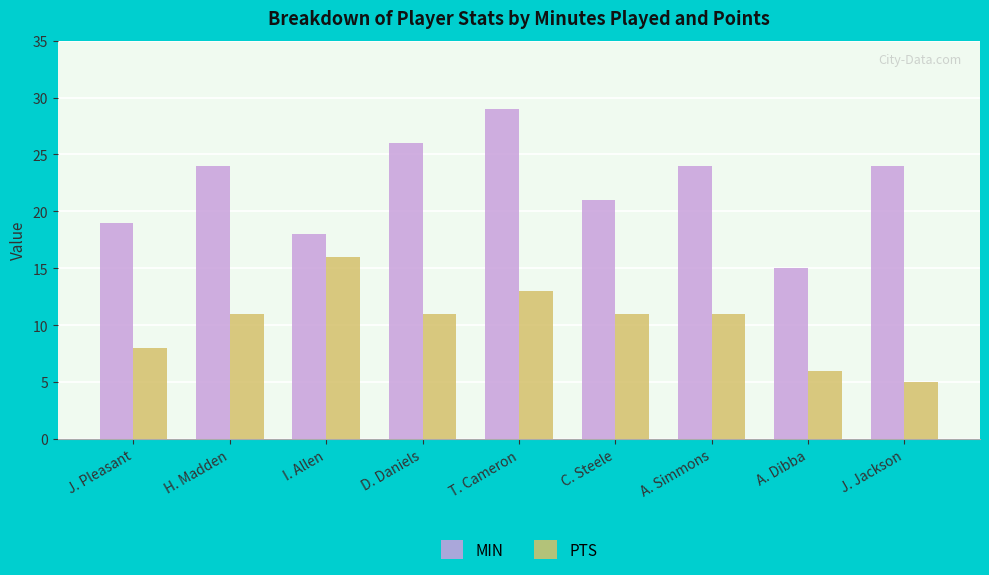

Rank the series by their maximum value, from highest to lowest.

MIN, PTS